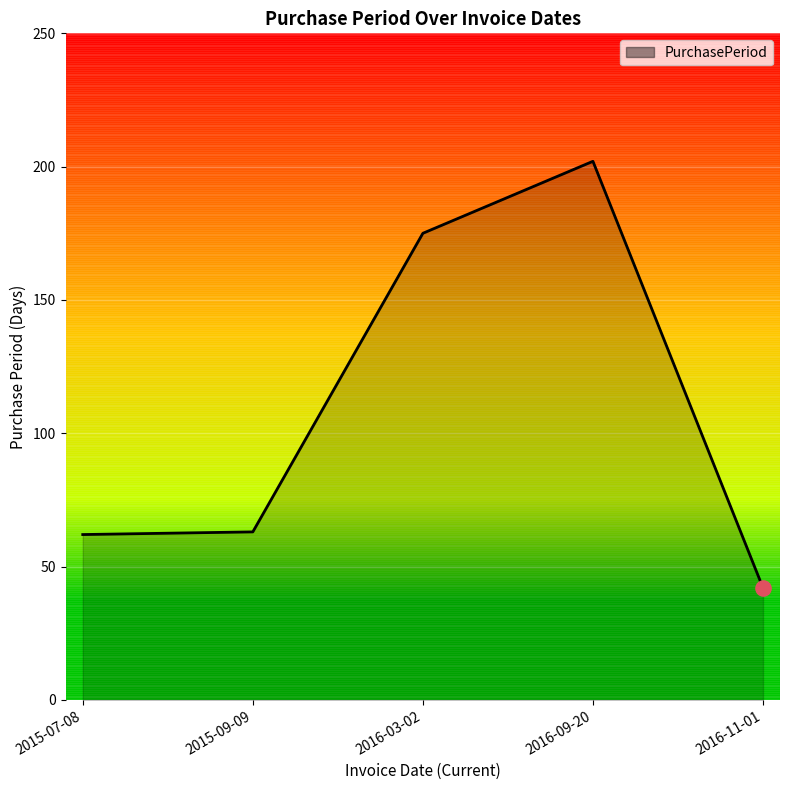

What is the change in value from 2015-07-08 to 2016-03-02?

+113